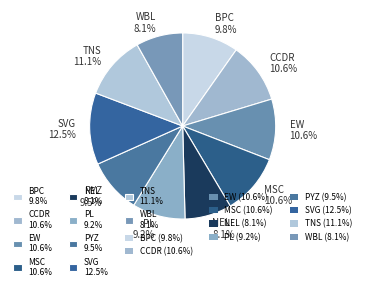

Is there a majority slice in this chart?

No